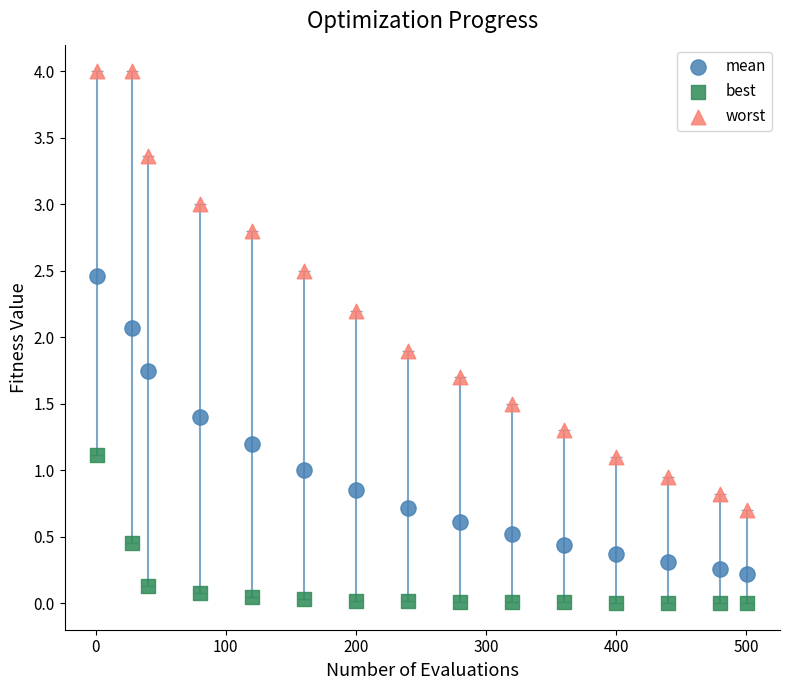

Which series reaches the maximum Y coordinate?

worst